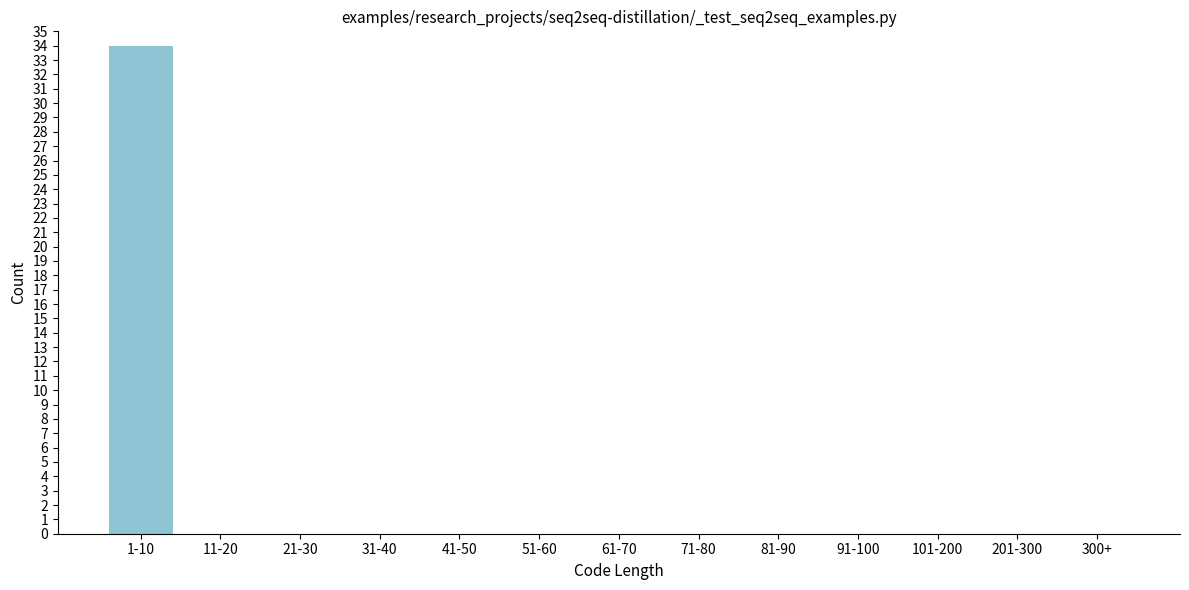

Reading left to right, list all the values displayed in this chart.

1-10=34	11-20=0	21-30=0	31-40=0	41-50=0	51-60=0	61-70=0	71-80=0	81-90=0	91-100=0	101-200=0	201-300=0	300+=0